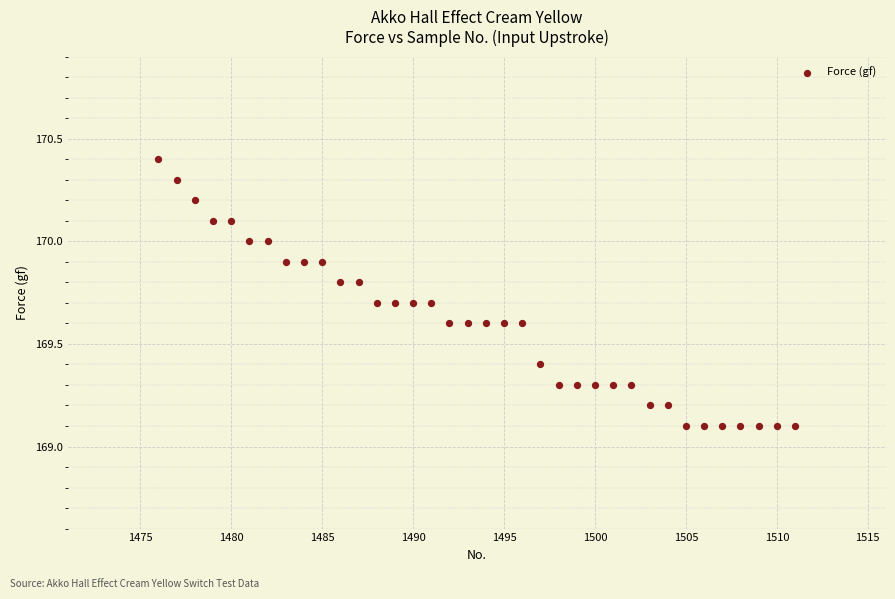

What is the range of Y values (max minus min)?

1.3